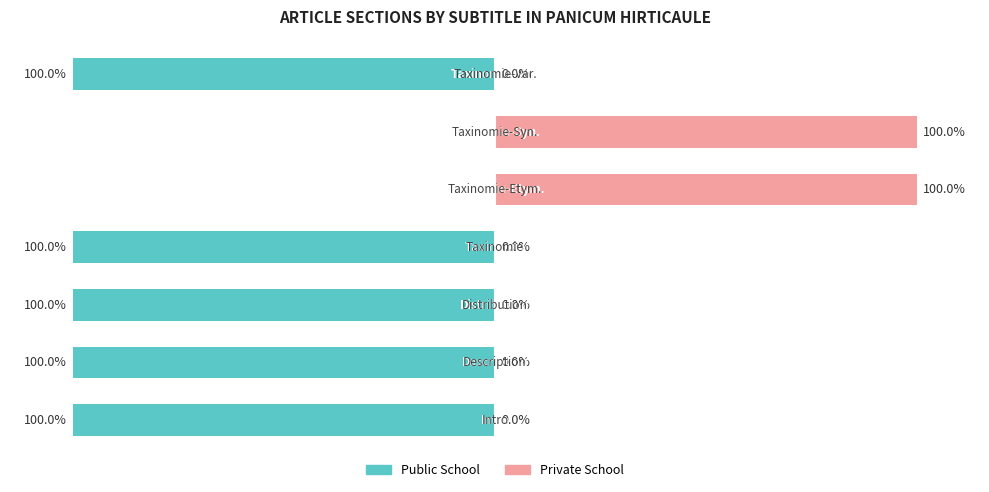

How many data points in Private School are above 0?

2